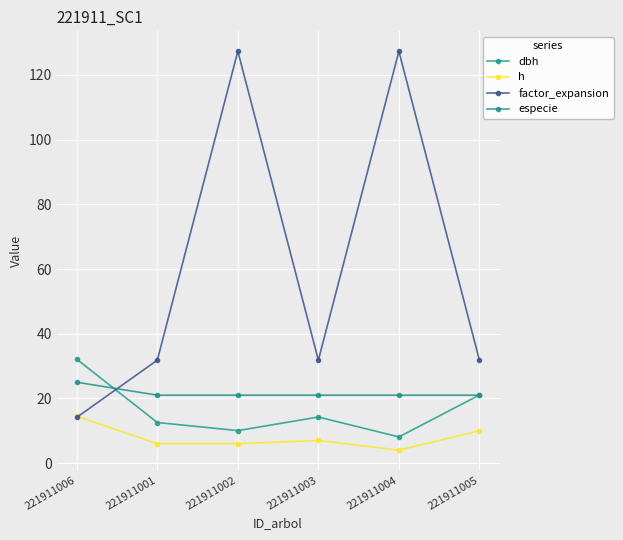

Which category has the lowest value across all series?

221911004